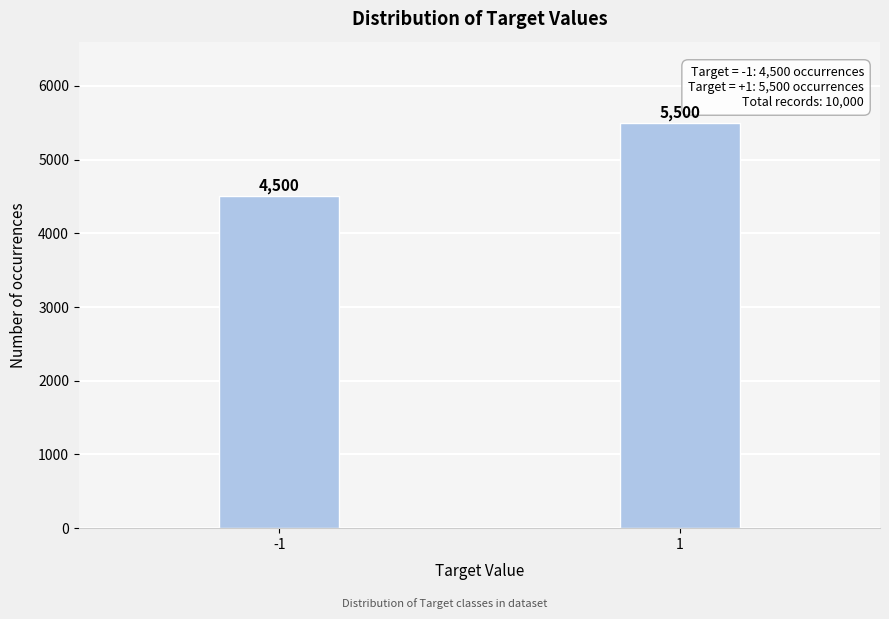

Reading left to right, transcribe all the data shown in this chart.

4500	5500